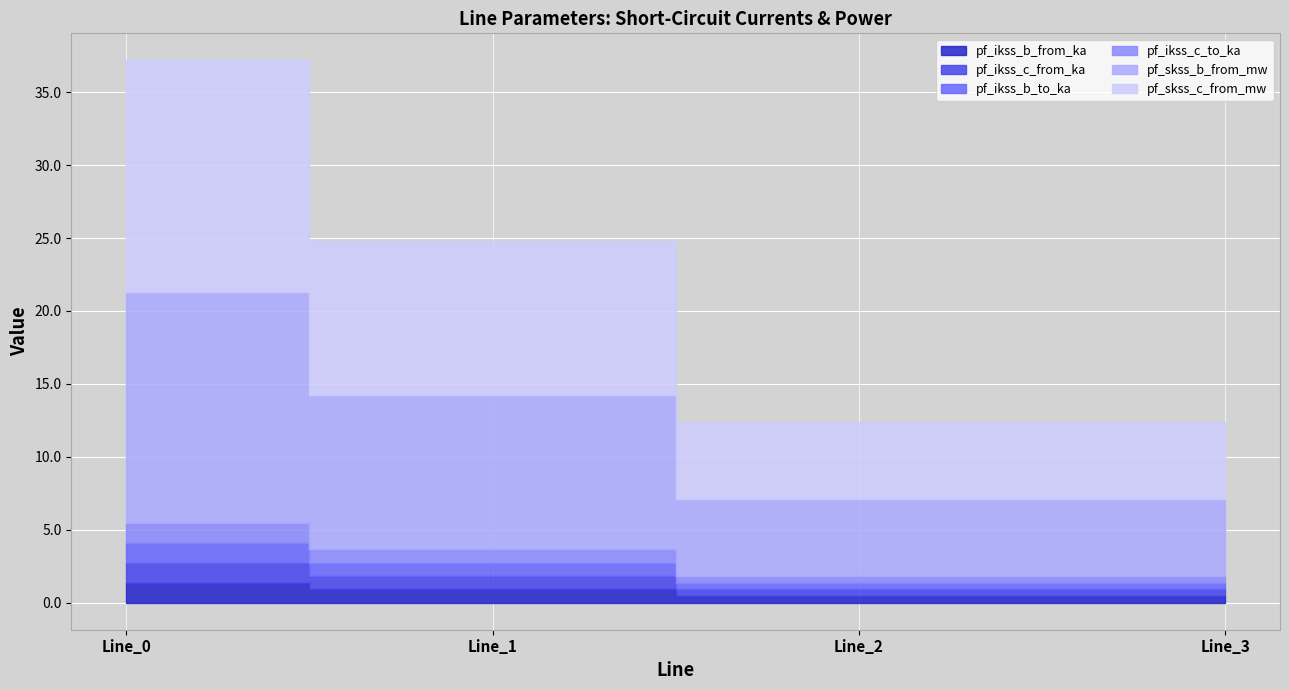

At which label is pf_ikss_c_to_ka closest to 0?

Line_2